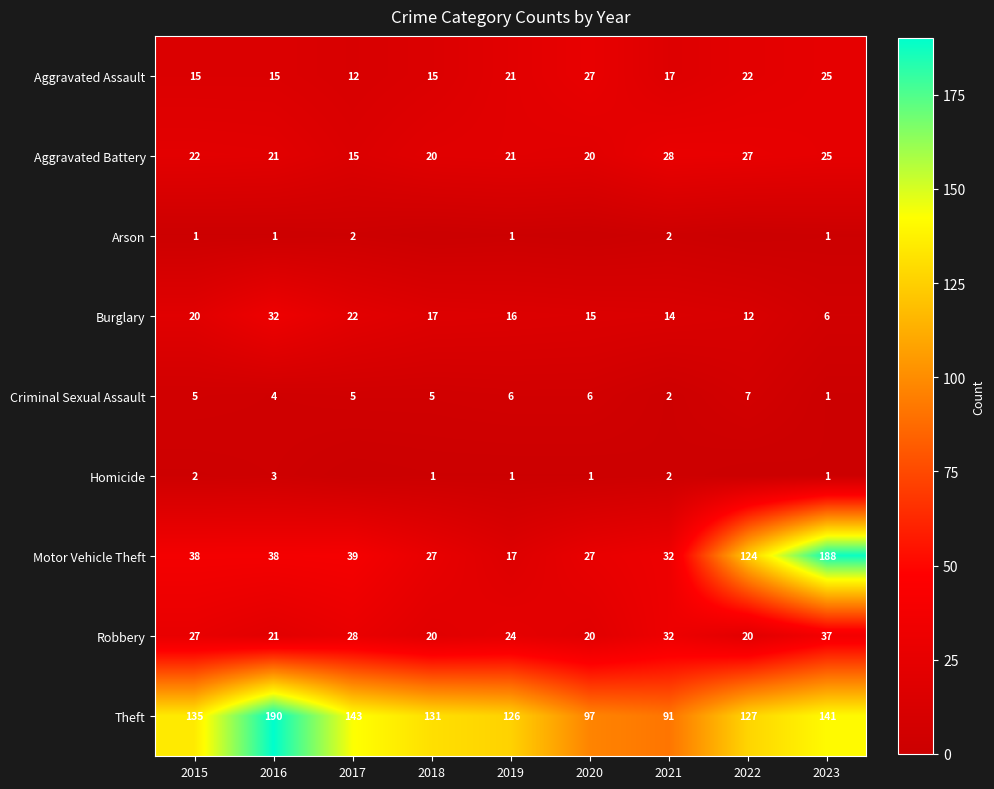

Is it true that Burglary equals 16 at 2019?

True